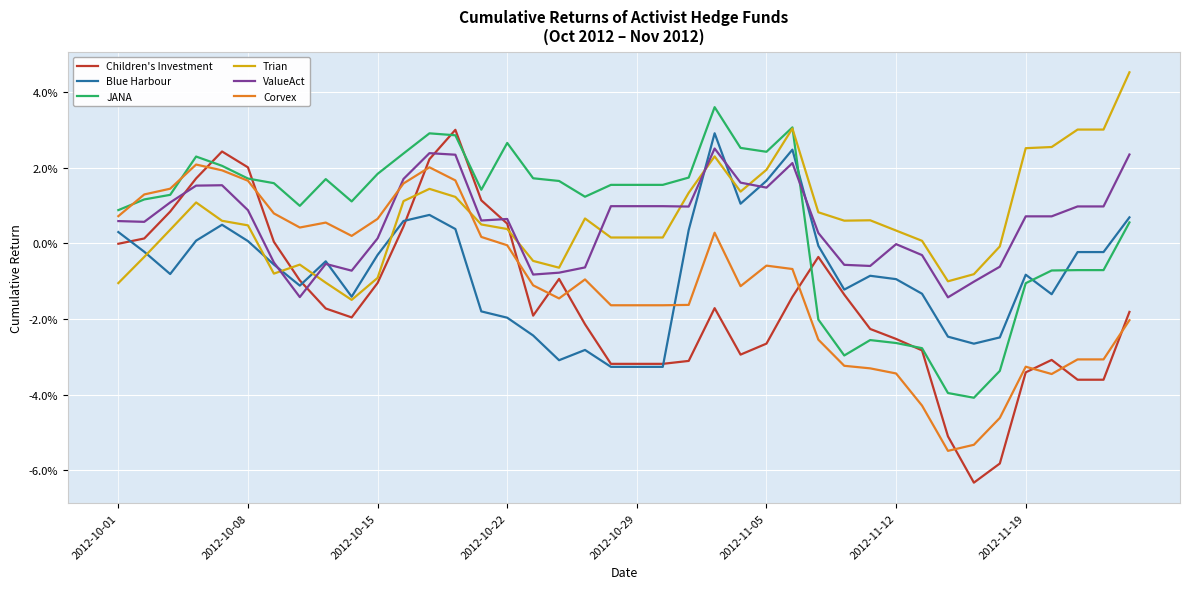

True or false: Children's Investment has more than 1 points higher than both neighbors.

True